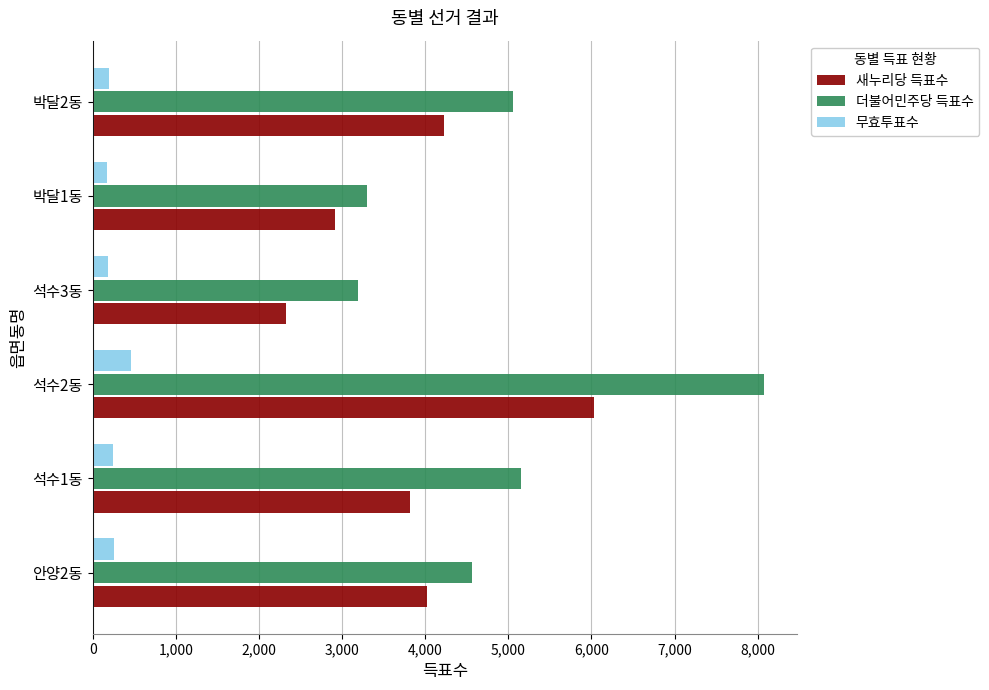

What is the maximum value shown in the chart?

8075